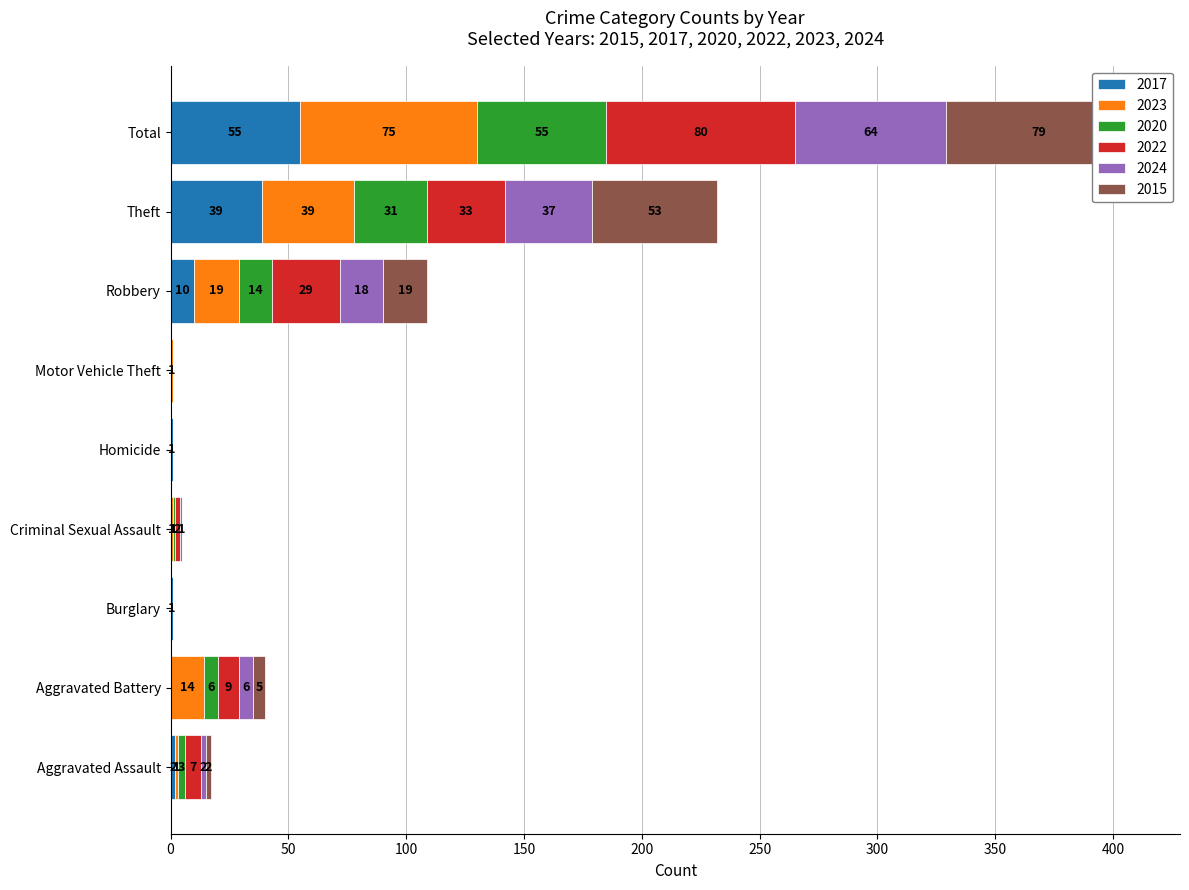

Which has a higher value, Motor Vehicle Theft or Total?

Total